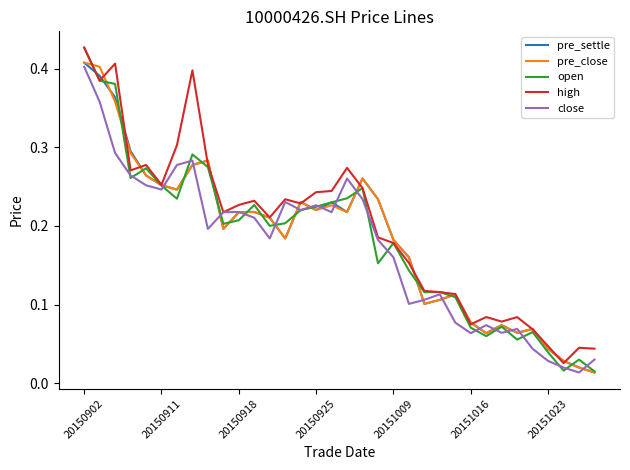

What are all the series names shown in the legend?

pre_settle, pre_close, open, high, close